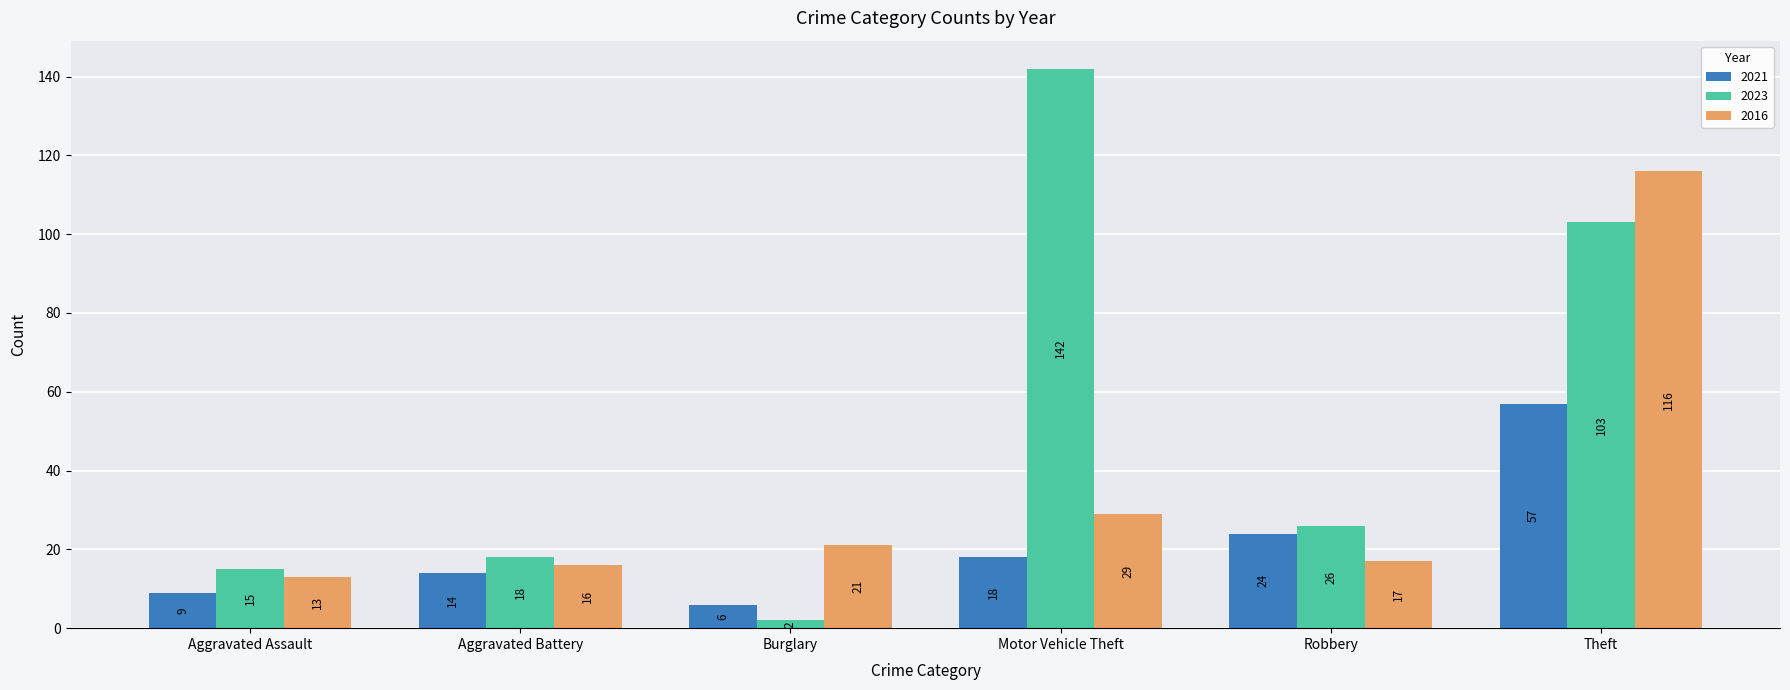

At how many categories does at least one series exceed 105?

2